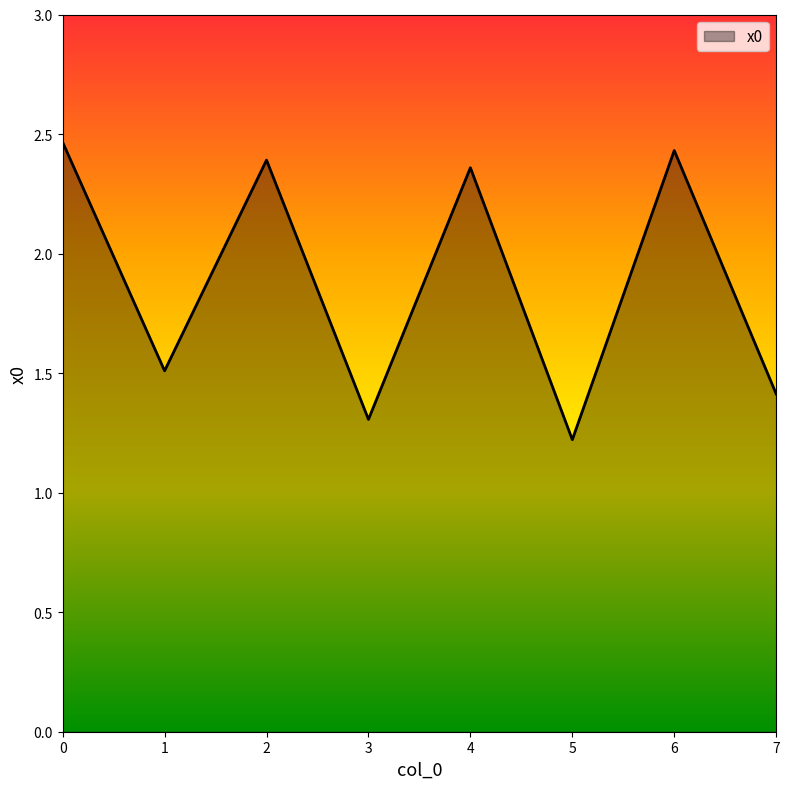

Rank the categories by value from highest to lowest.

0, 6, 2, 4, 1, 7, 3, 5